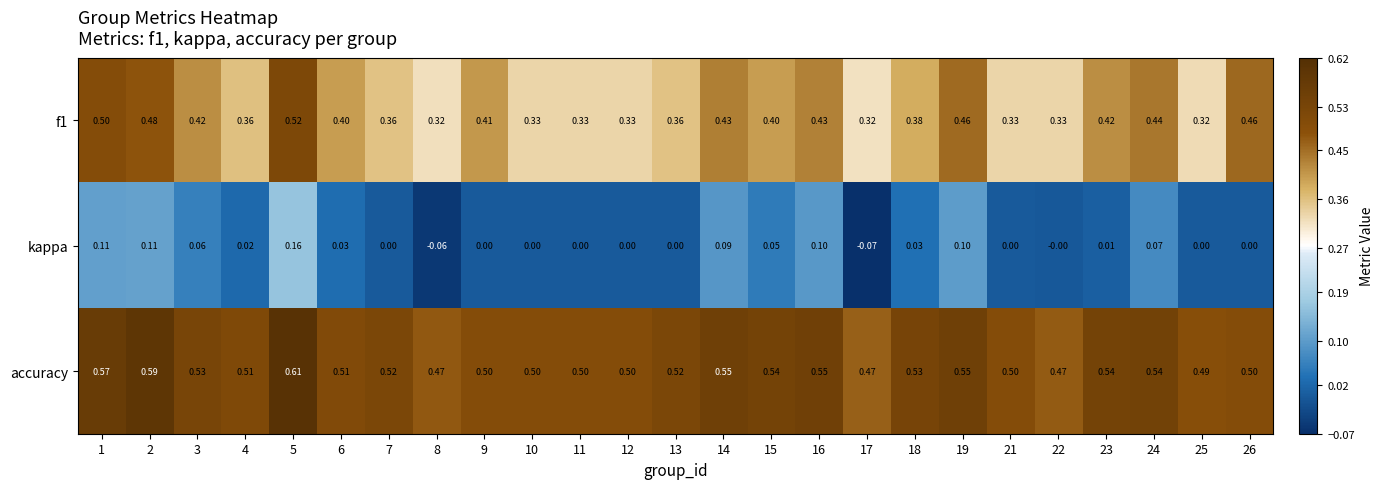

Is the value of kappa at 1 greater than the value of f1 at 26?

No